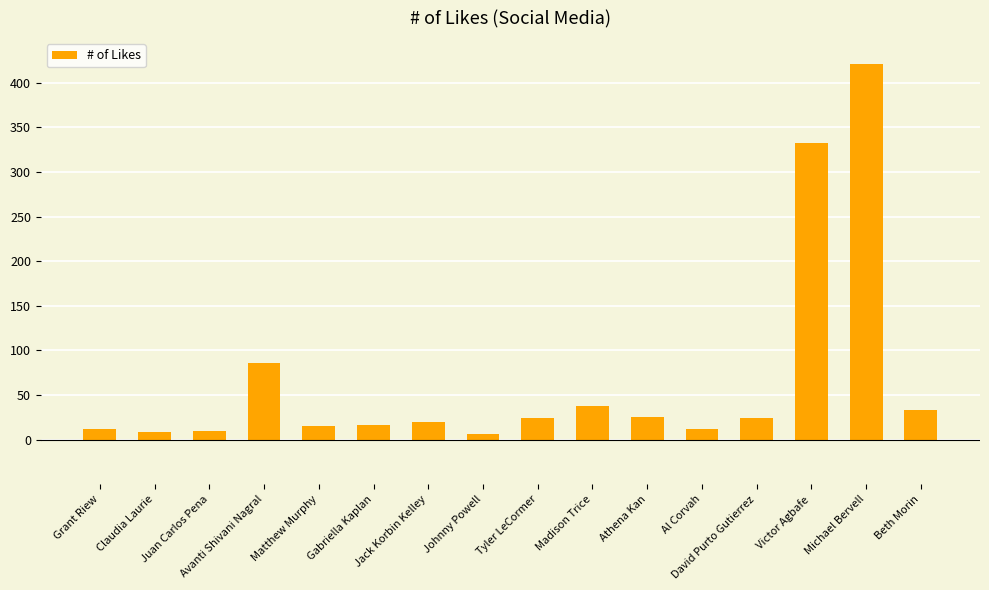

What is the label of the 15th bar from the right?

Claudia Laurie